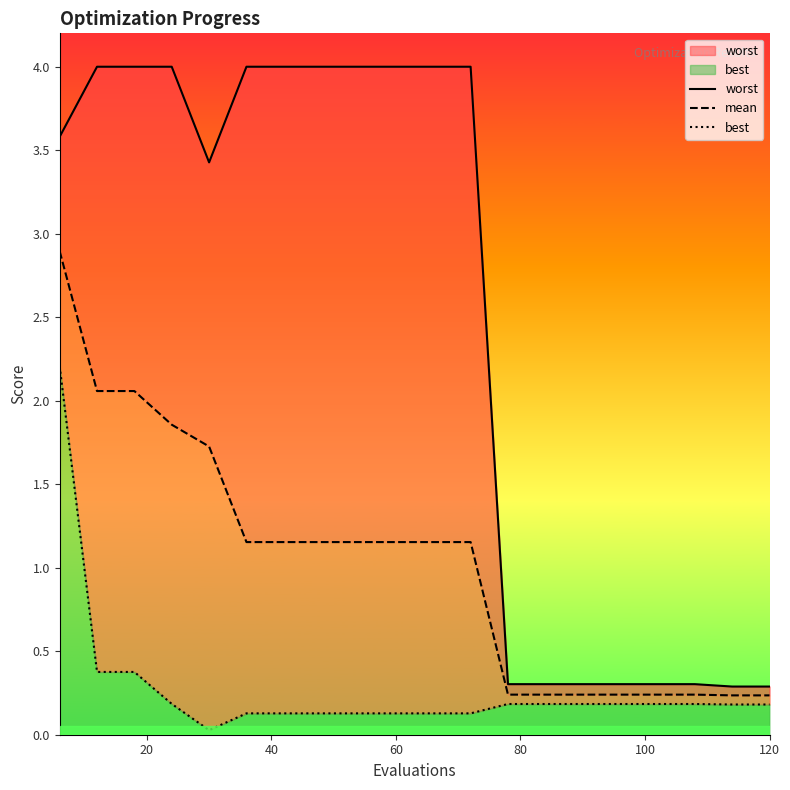

True or false: worst has more than 2 points higher than both neighbors.

False